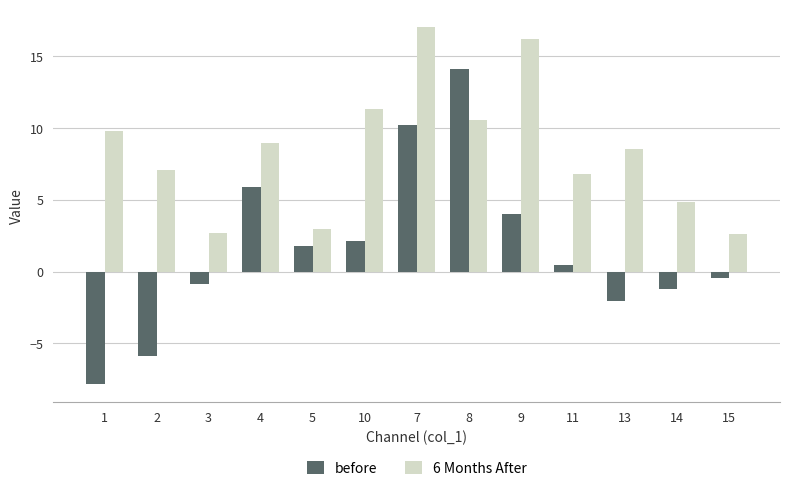

Which series has the largest range (max minus min)?

before